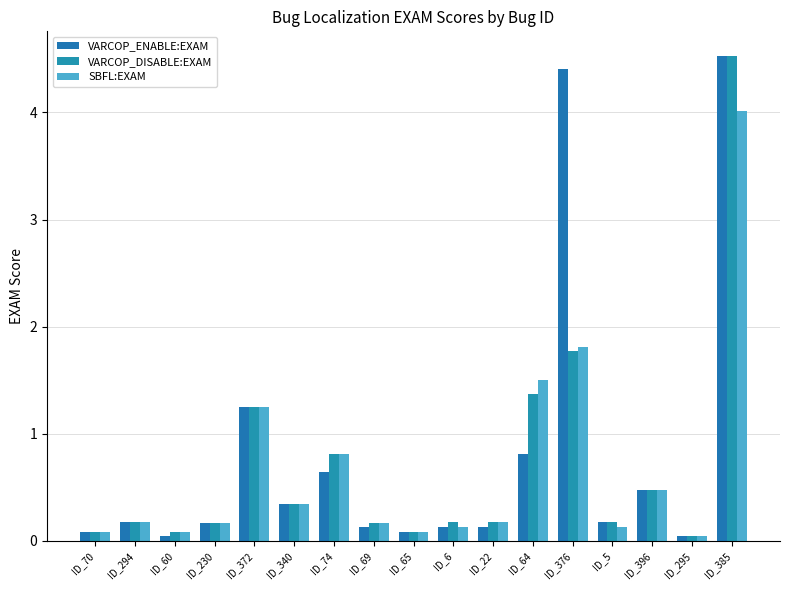

How many bars are there in each group?

3